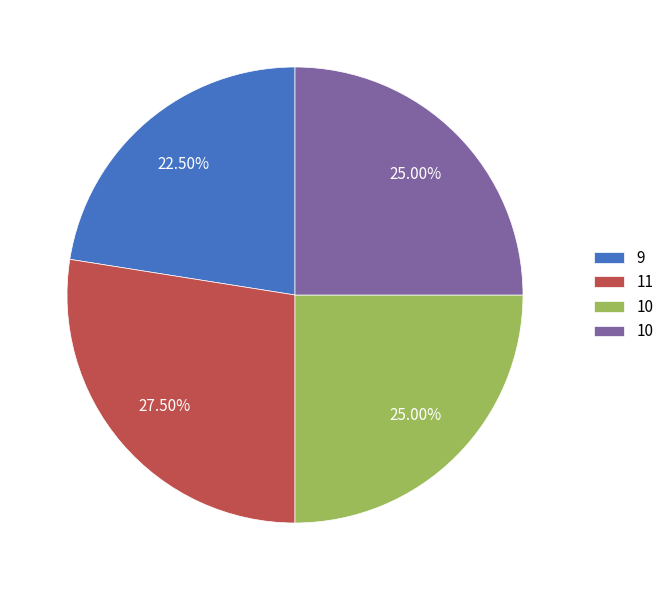

Is there any slice that represents more than half of the pie?

No